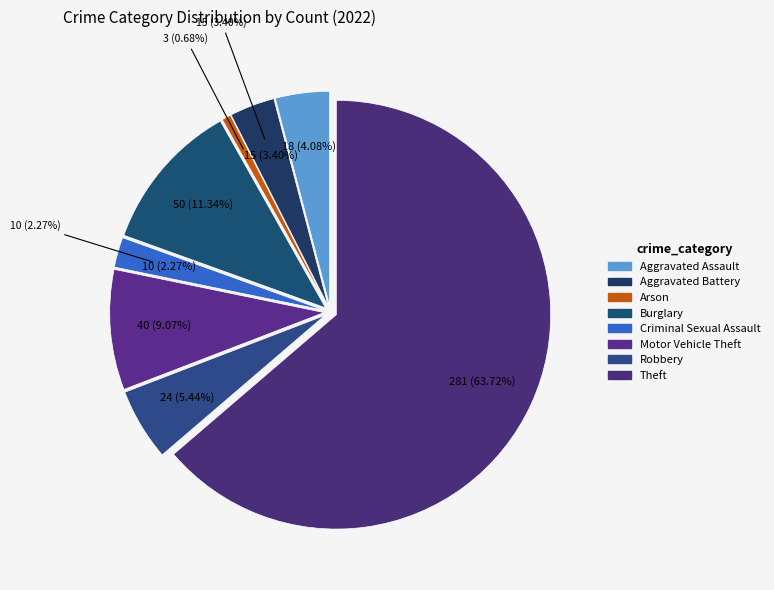

Is it true that Theft is 58% of the pie?

False